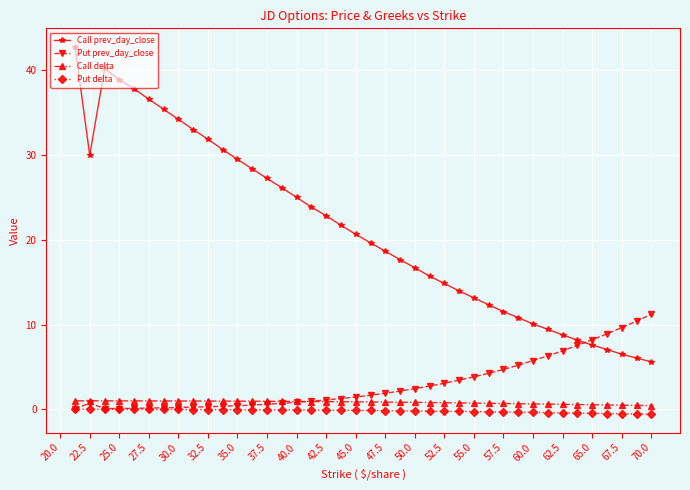

What is the minimum value for Call prev_day_close?

5.6